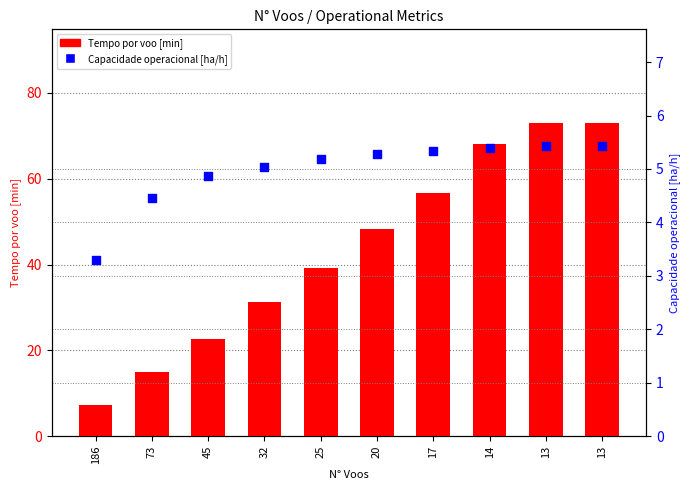

What is the total value across all series at 13?

78.3